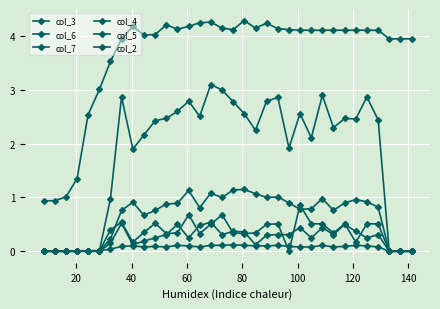

How many data points does each series have?

34